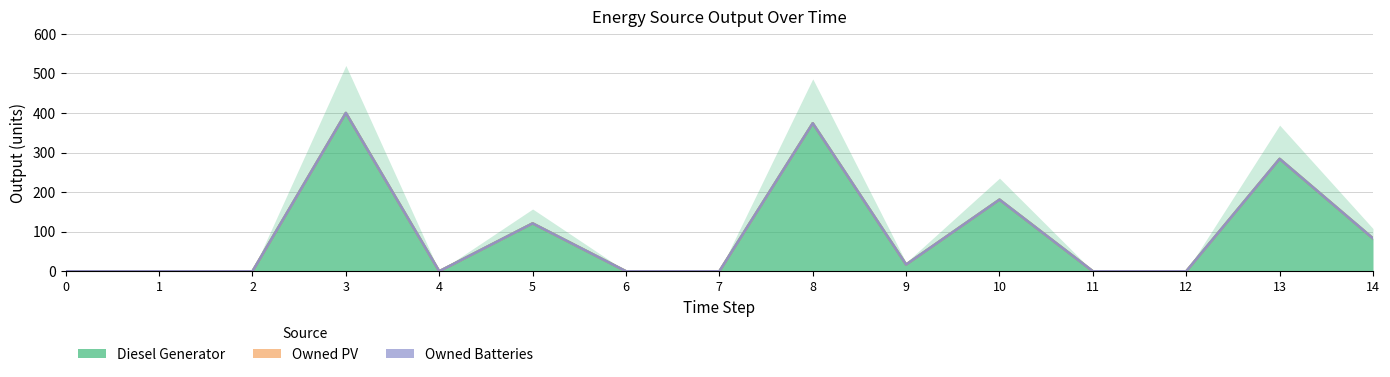

At which category does Diesel Generator reach its first local valley?

4